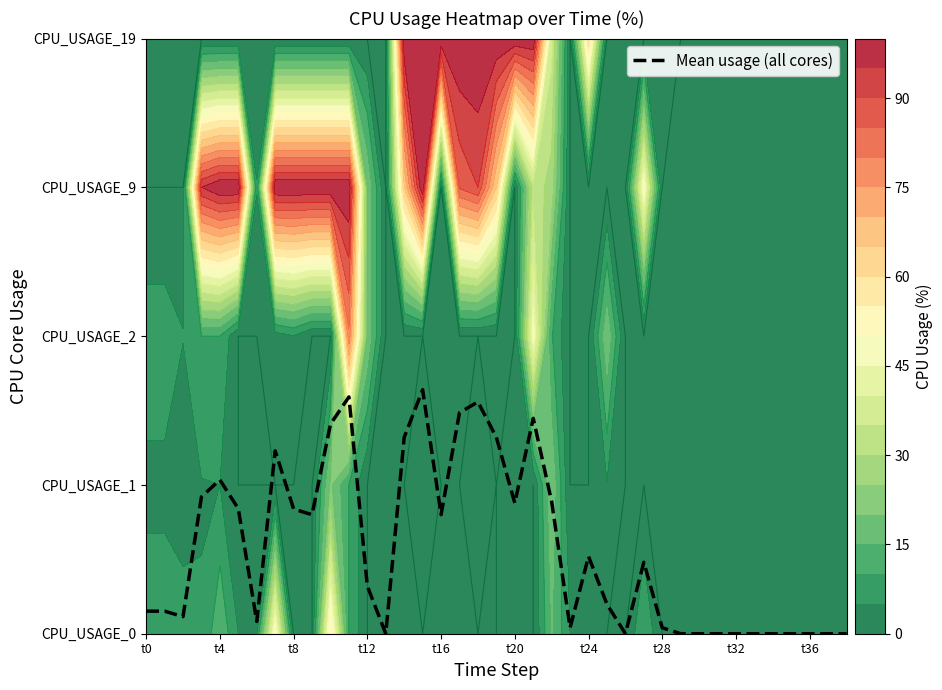

Between 26 and 37, which is larger?

26